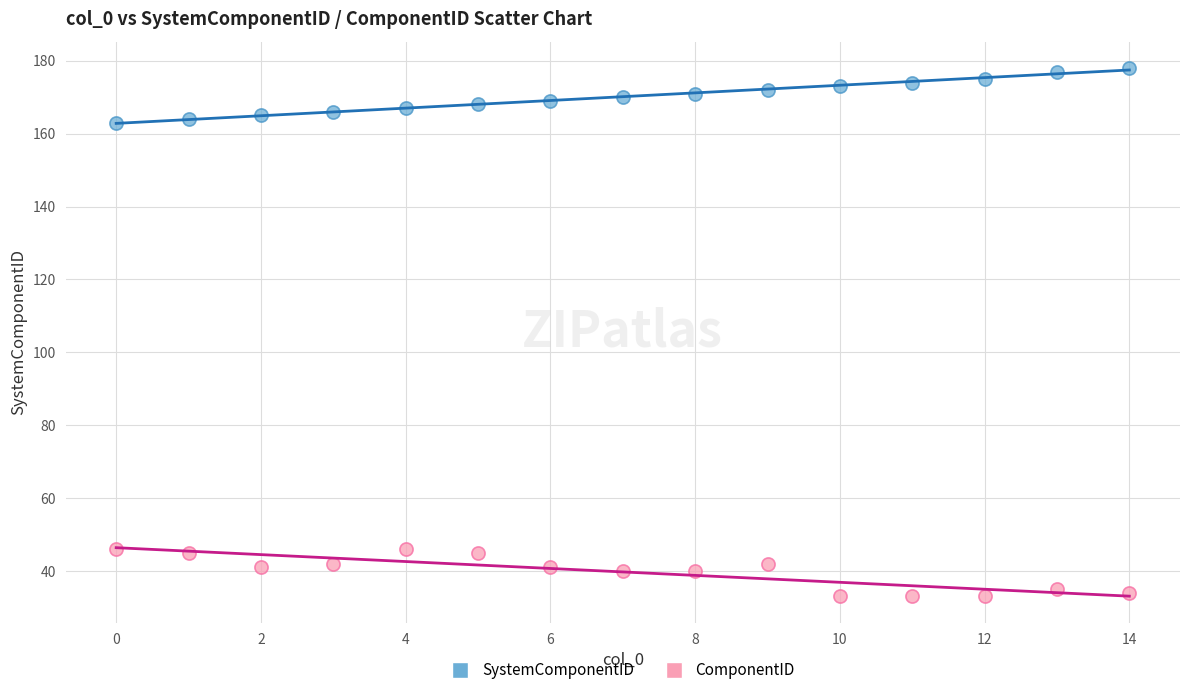

Across all data points, what is the range of Y values (max minus min)?

145